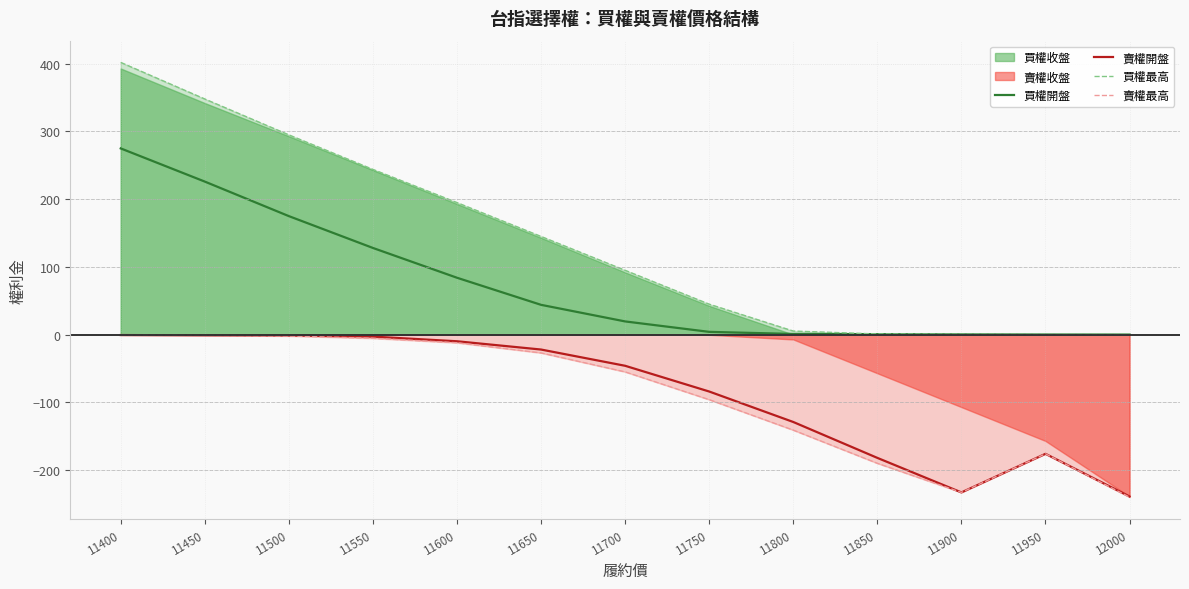

How many values in the 買權最高 series are below 95?

6